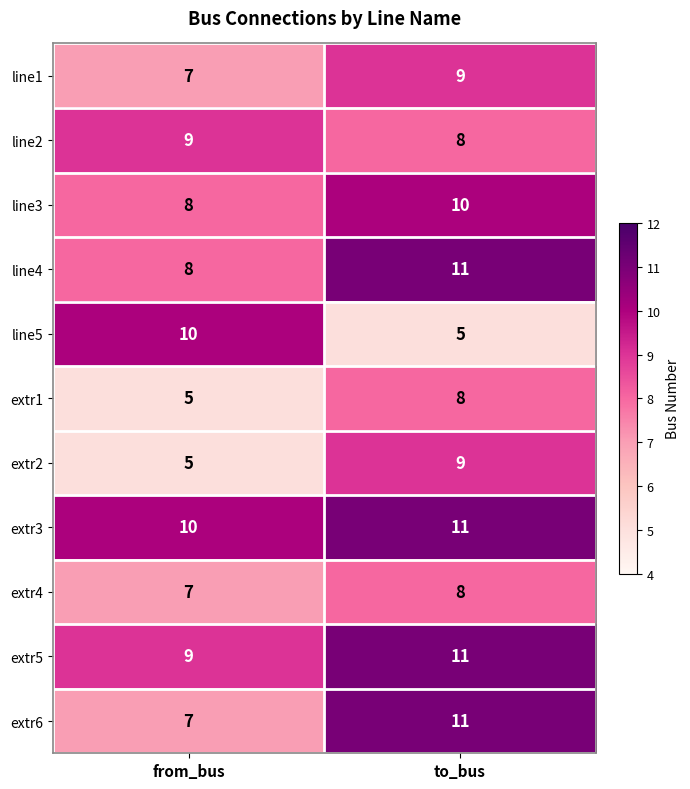

Reading left to right, what are all the values shown in this chart?

line1: 7	9
line2: 9	8
line3: 8	10
line4: 8	11
line5: 10	5
extr1: 5	8
extr2: 5	9
extr3: 10	11
extr4: 7	8
extr5: 9	11
extr6: 7	11